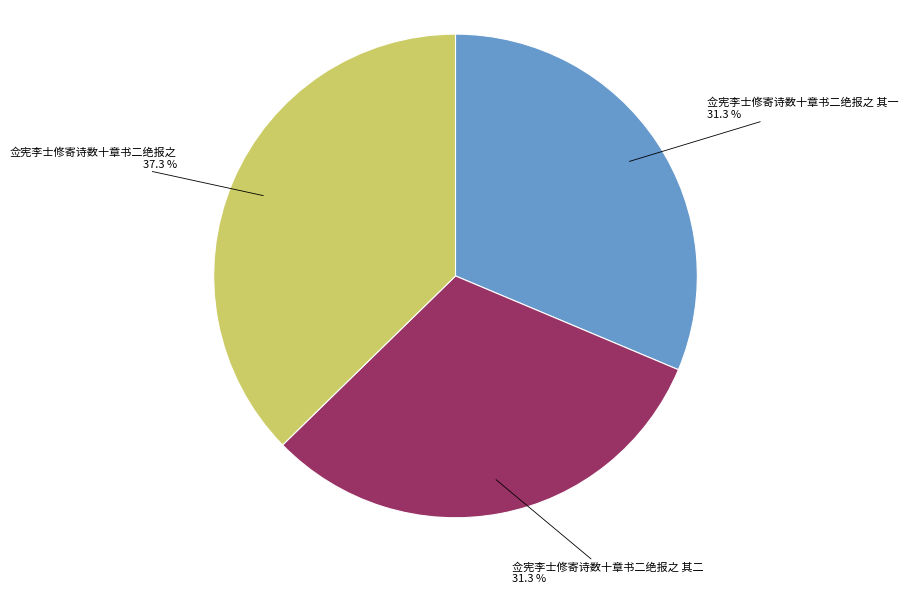

Is the sum of 佥宪李士修寄诗数十章书二绝报之 and 佥宪李士修寄诗数十章书二绝报之 其二 greater than half?

Yes